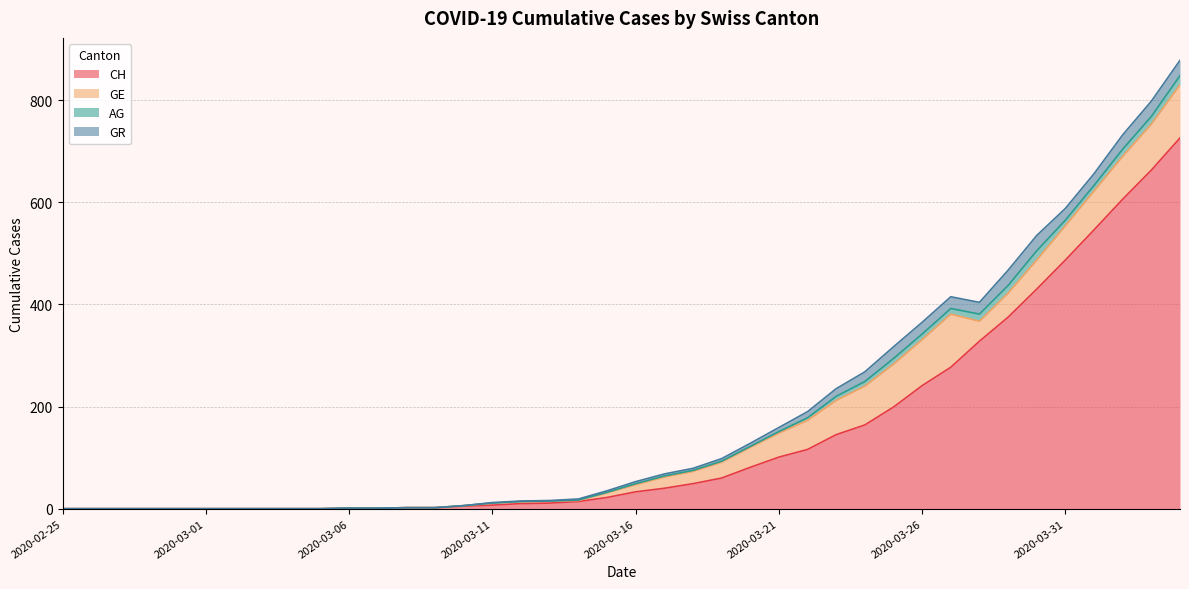

How many lines are shown in the chart?

4